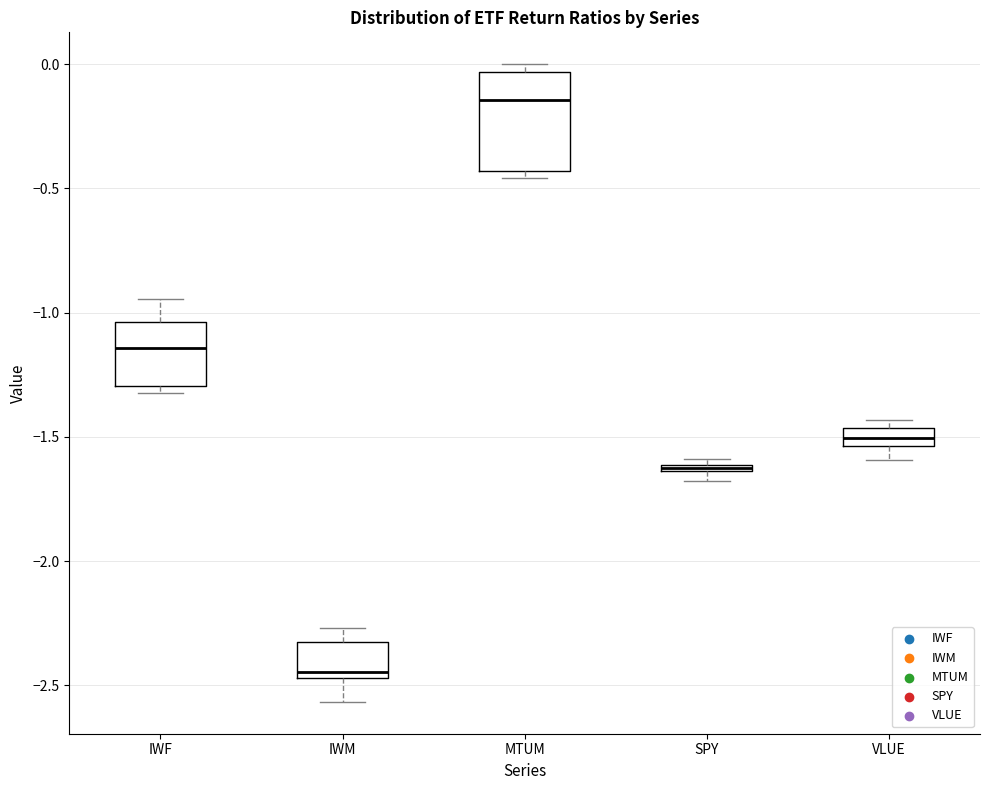

Comparing the boxes themselves (not the whiskers), which one is the tallest?

MTUM